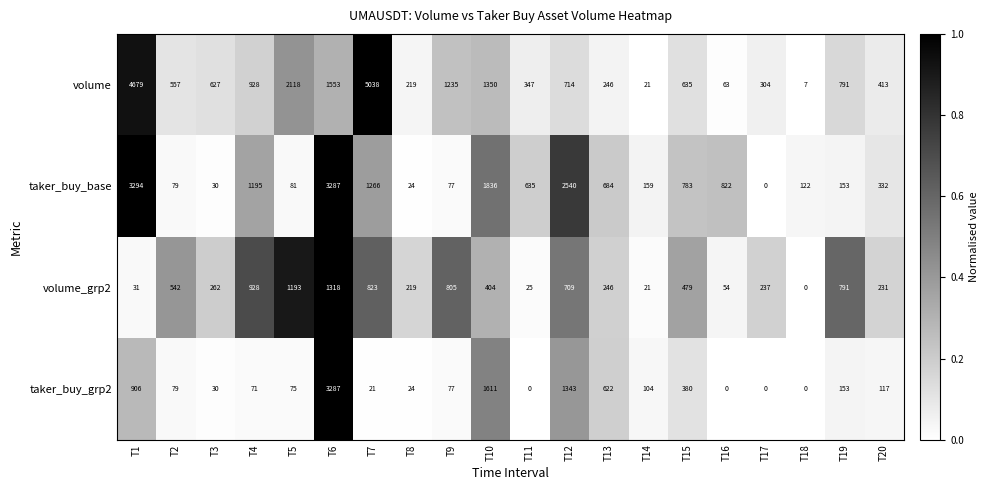

What is the sum of the volume_grp2 values at T6 and T19?

2109